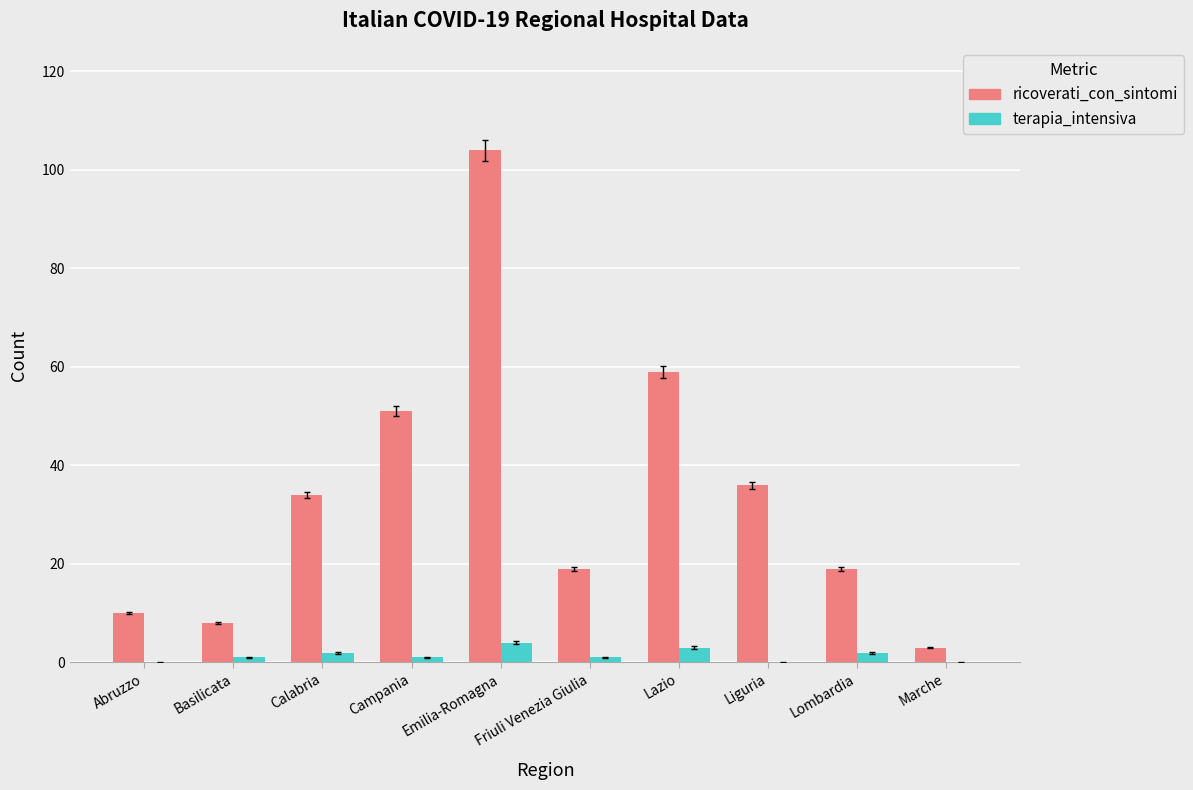

What is the maximum value shown in the chart?

104